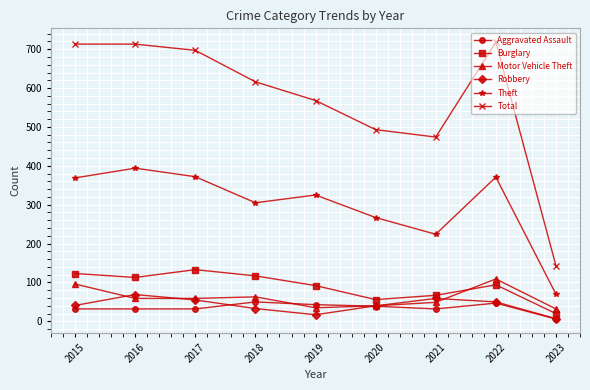

How many lines are shown in the chart?

6